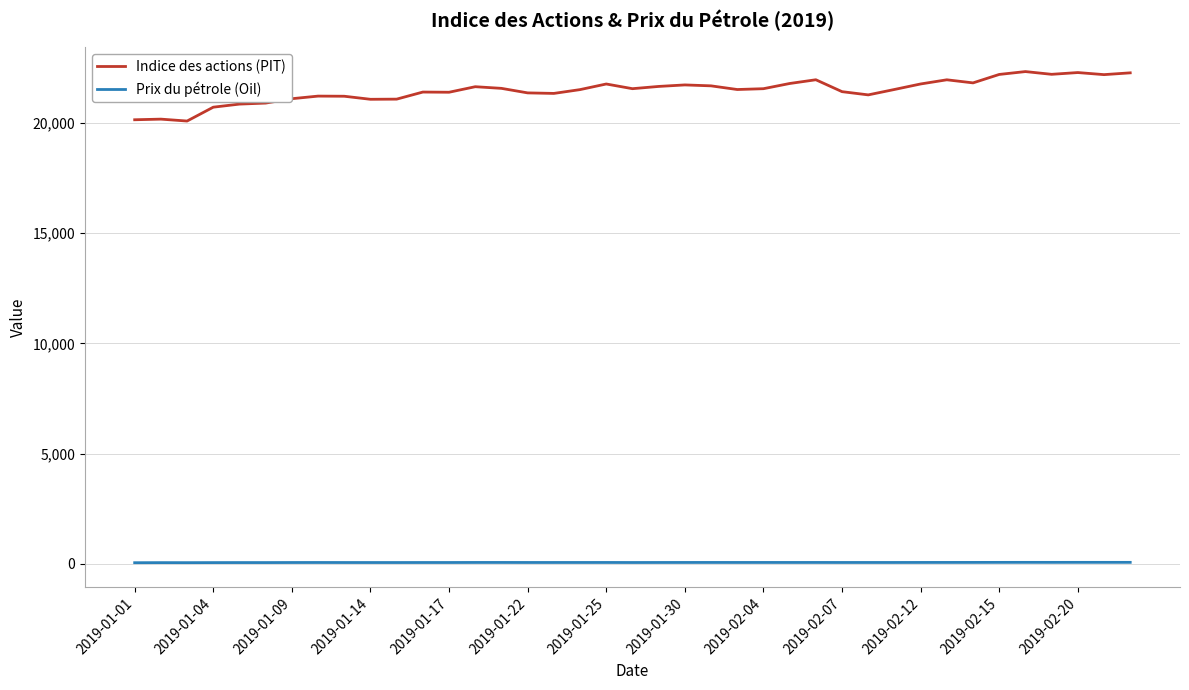

Rank the series by their maximum value, from lowest to highest.

Prix du pétrole (Oil), Indice des actions (PIT)